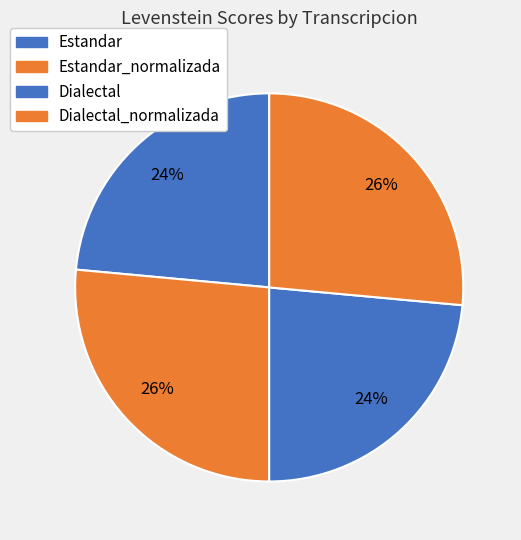

Does Estandar represent more than half of the total?

No